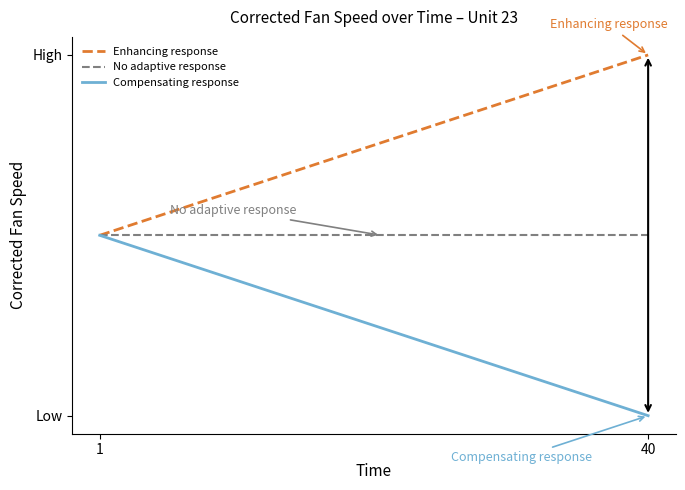

Does the chart have visible grid lines?

No